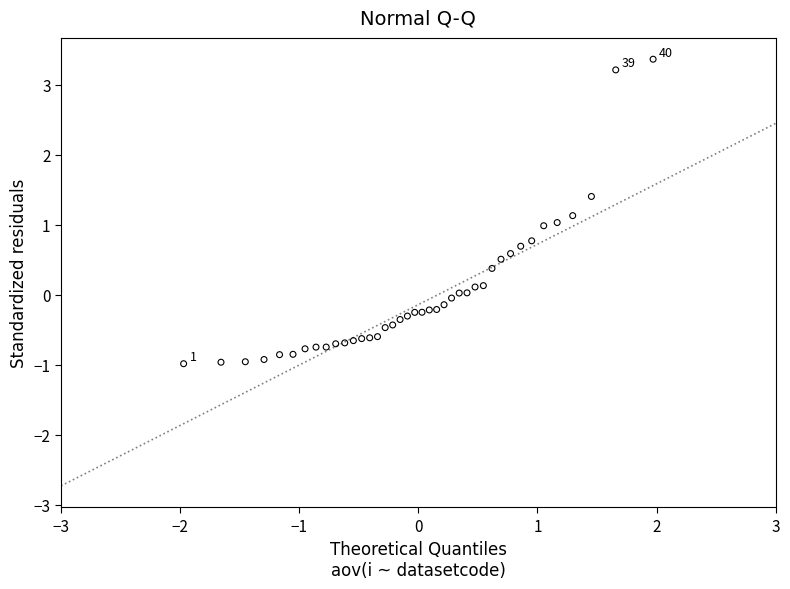

What is the range of Y values (max minus min)?

4.3